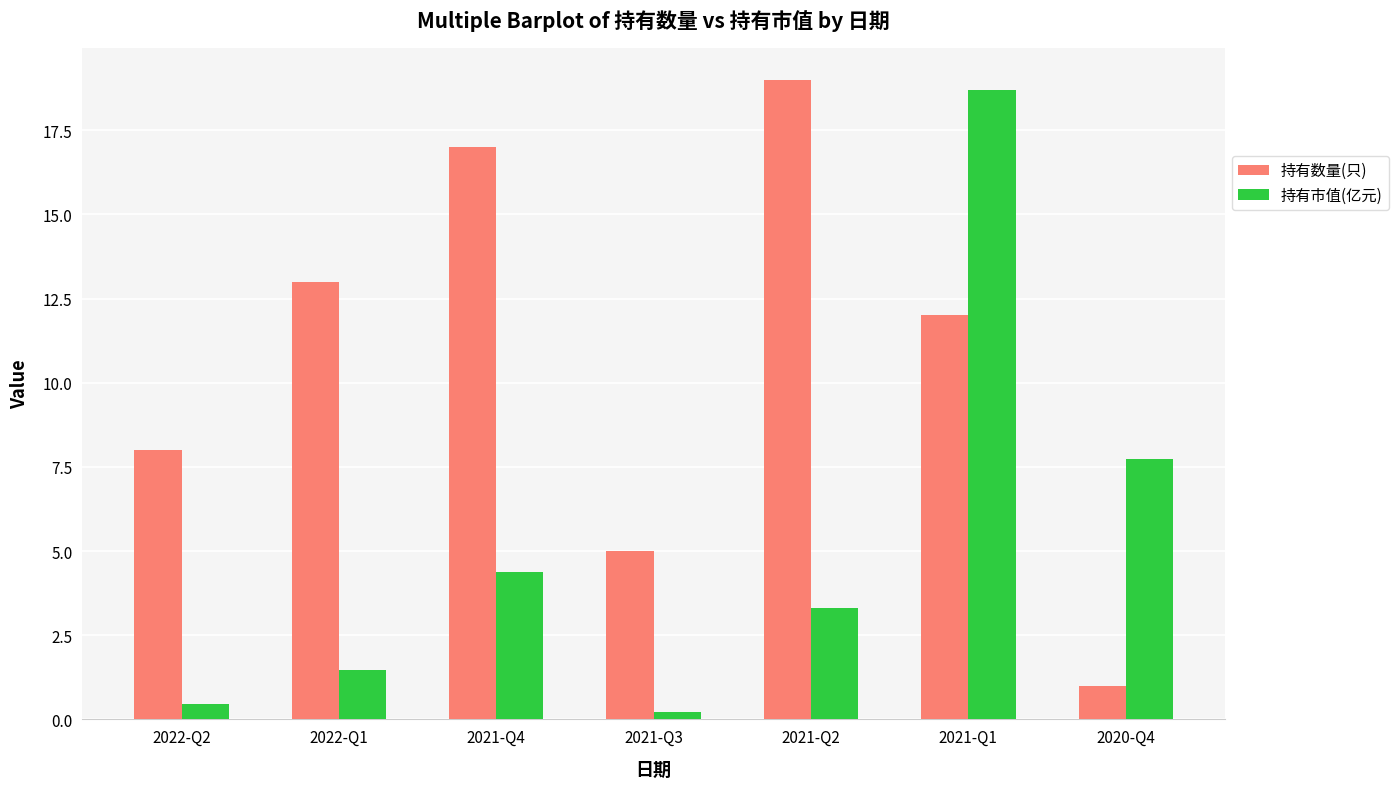

Is it true that 持有数量(只) equals 11.4 at 2021-Q2?

False